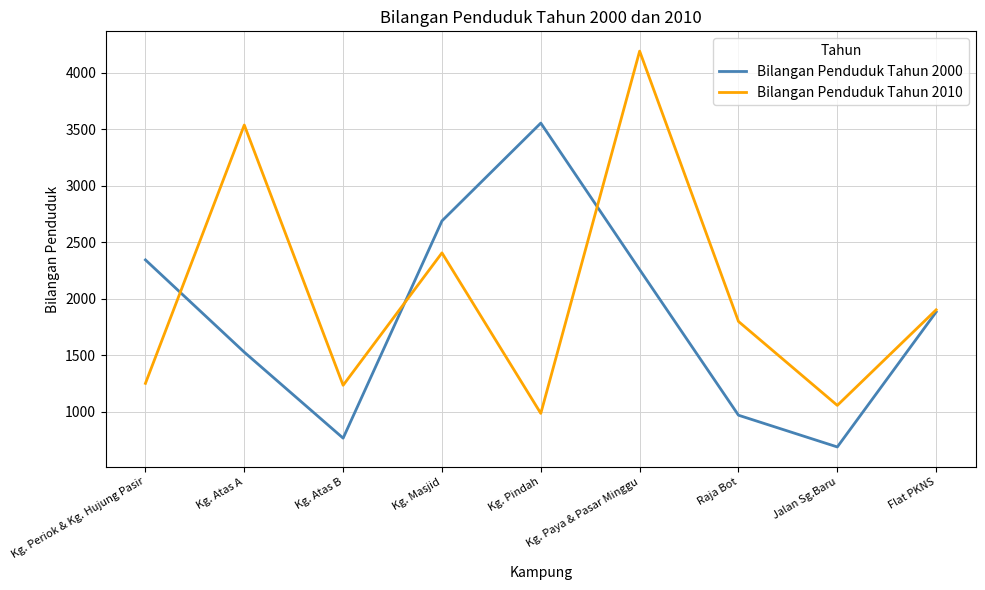

List the series in order of their peak value, lowest first.

Bilangan Penduduk Tahun 2000, Bilangan Penduduk Tahun 2010